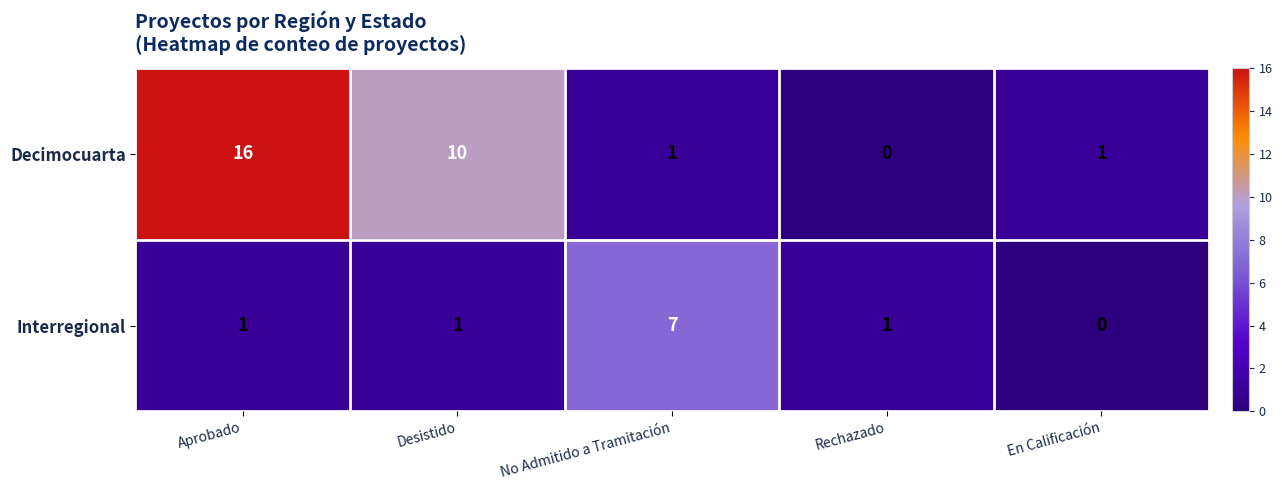

Reading left to right, transcribe all the data shown in this chart.

Decimocuarta: Aprobado=16	Desistido=10	No Admitido a Tramitación=1	Rechazado=0	En Calificación=1
Interregional: Aprobado=1	Desistido=1	No Admitido a Tramitación=7	Rechazado=1	En Calificación=0